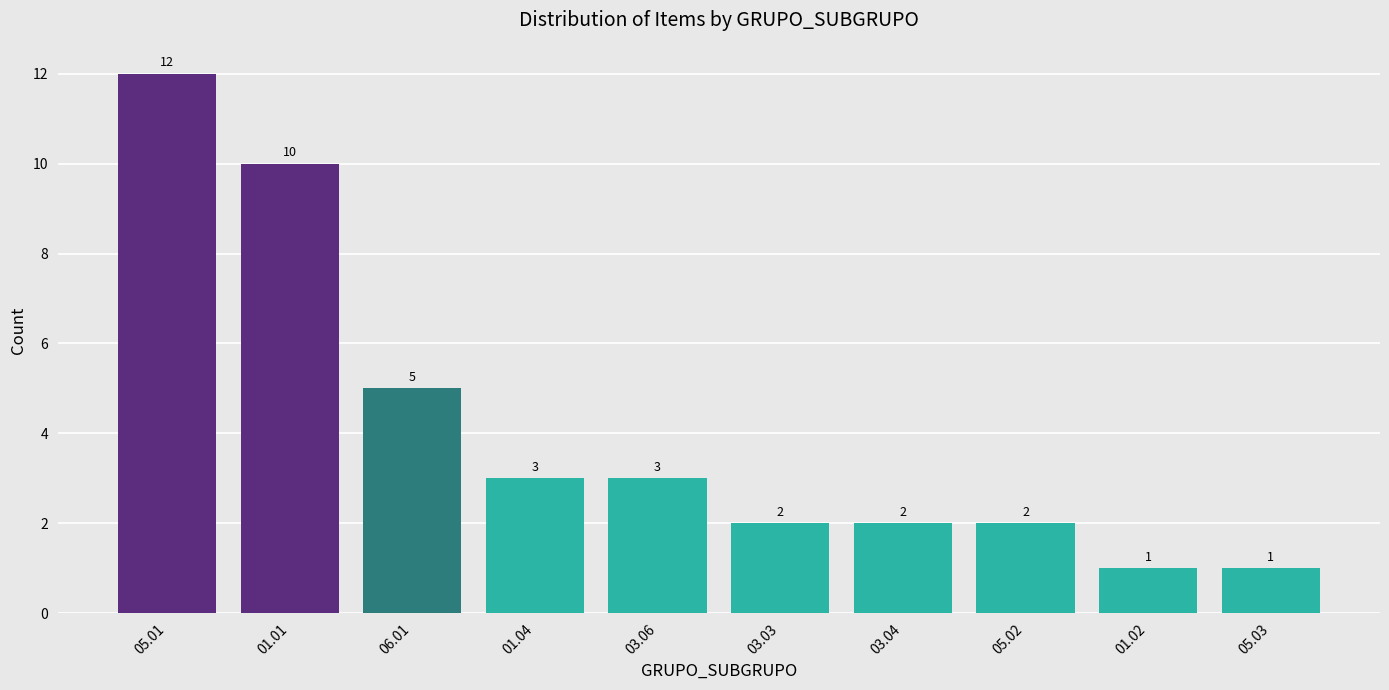

How many data points does each series have?

10